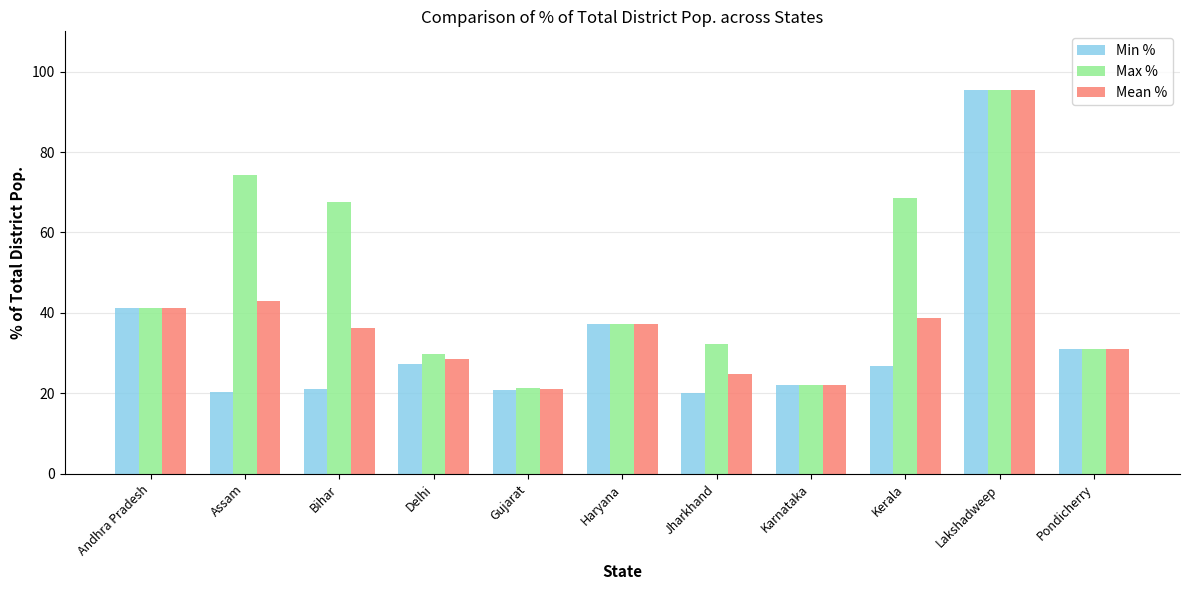

At how many categories does at least one series exceed 55?

4